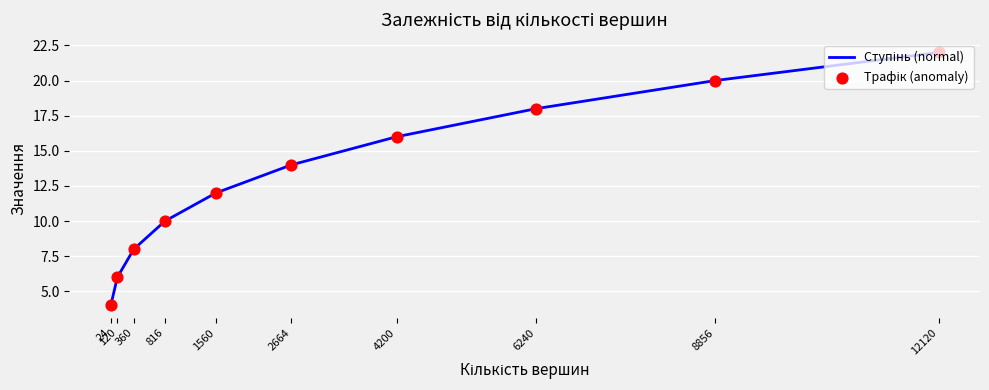

What is the smallest value displayed?

4